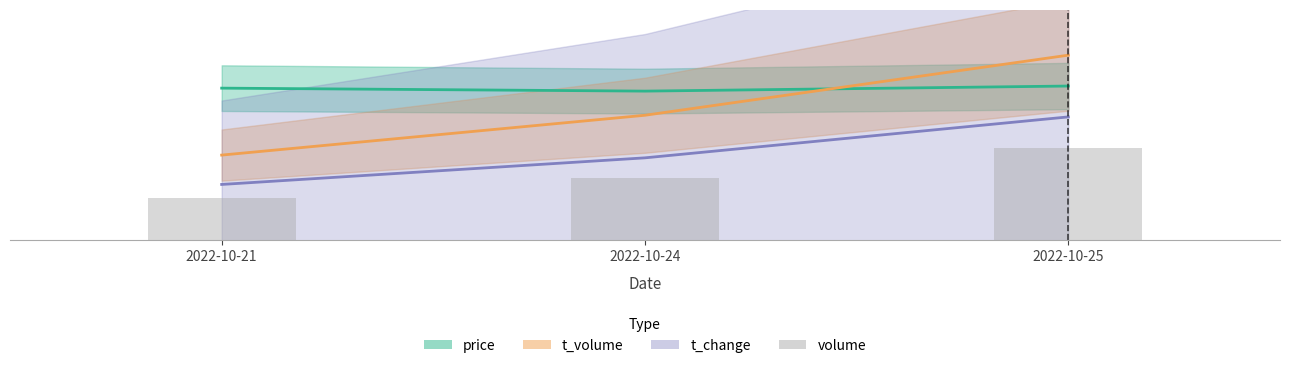

Read the value at 2022-10-25.

5.3